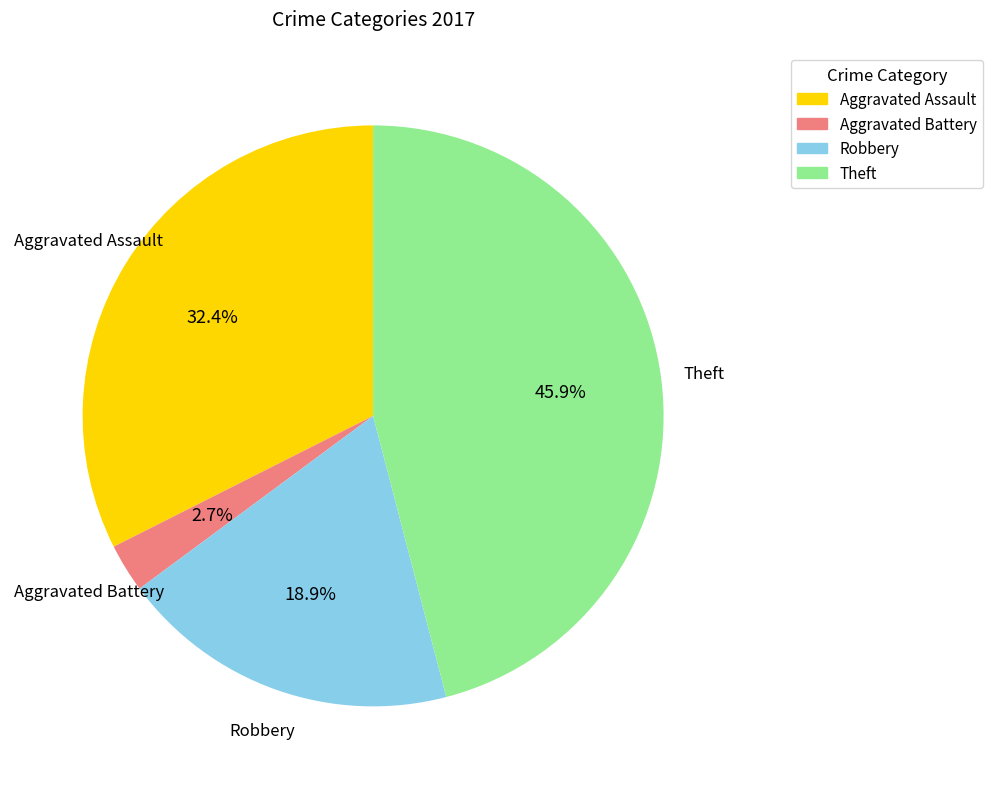

How many slices are in this pie chart?

4